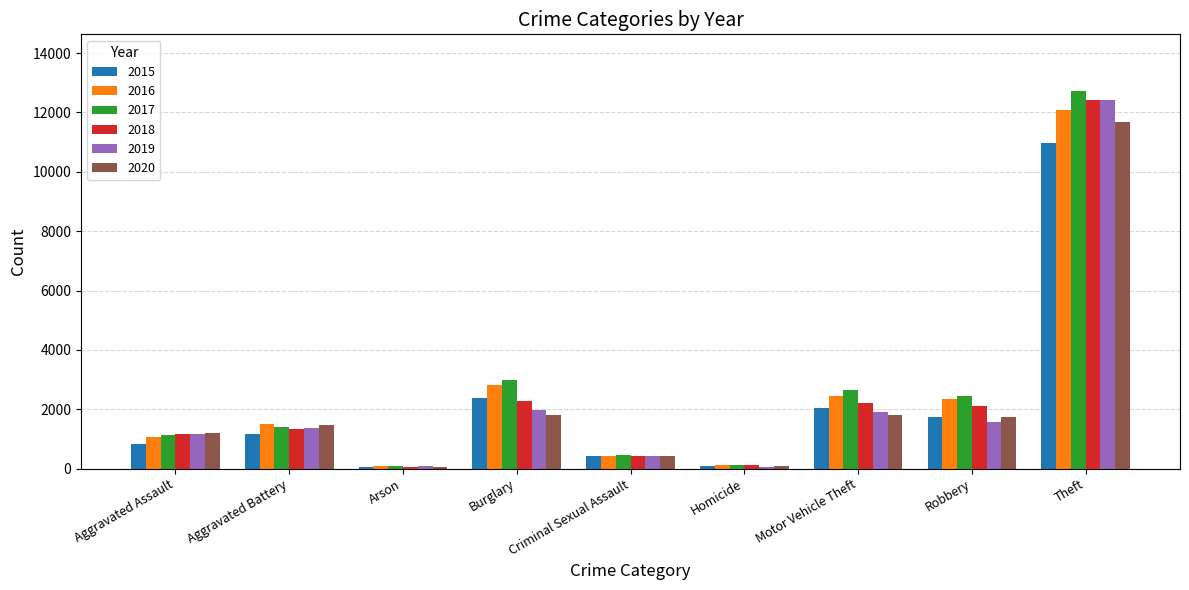

The 2019 series shows 659 at Aggravated Assault. True or false?

False